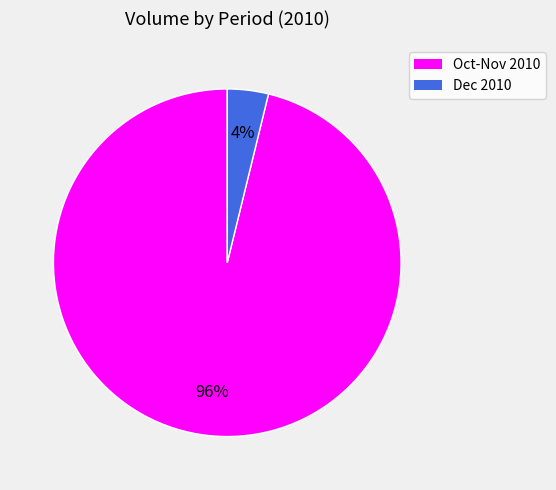

To the nearest percent, what is the difference between the largest and smallest slice percentages?

92%